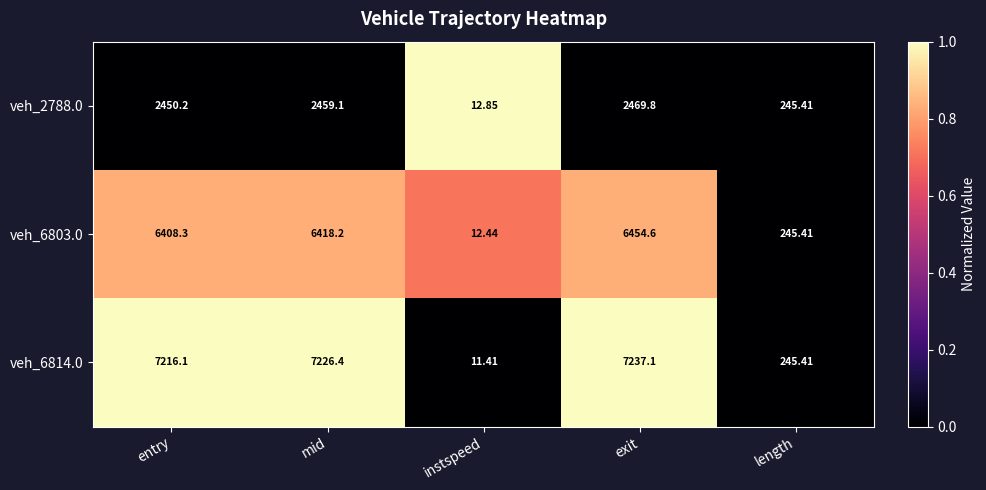

At which category is the sum across all series the highest?

exit